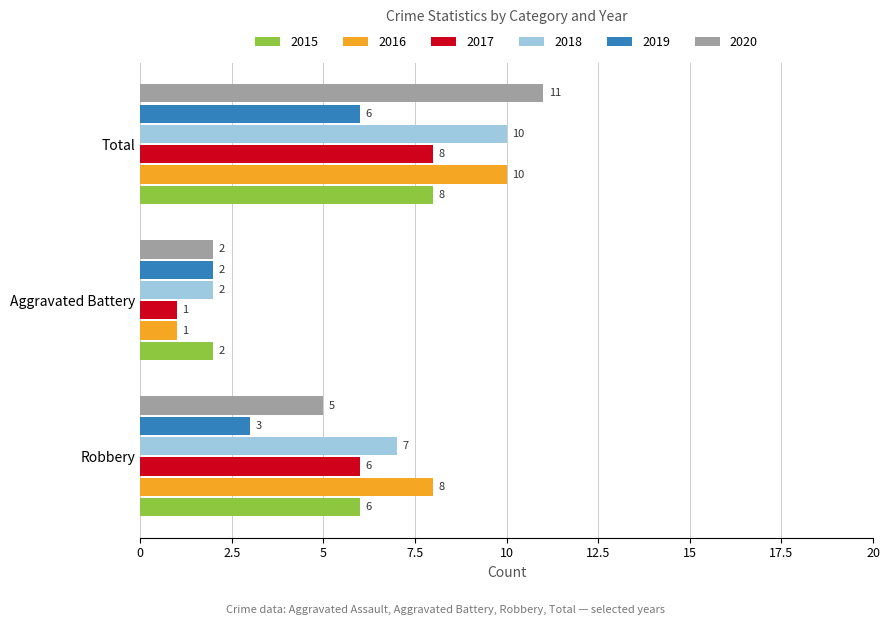

At how many categories does at least one series exceed 10?

1